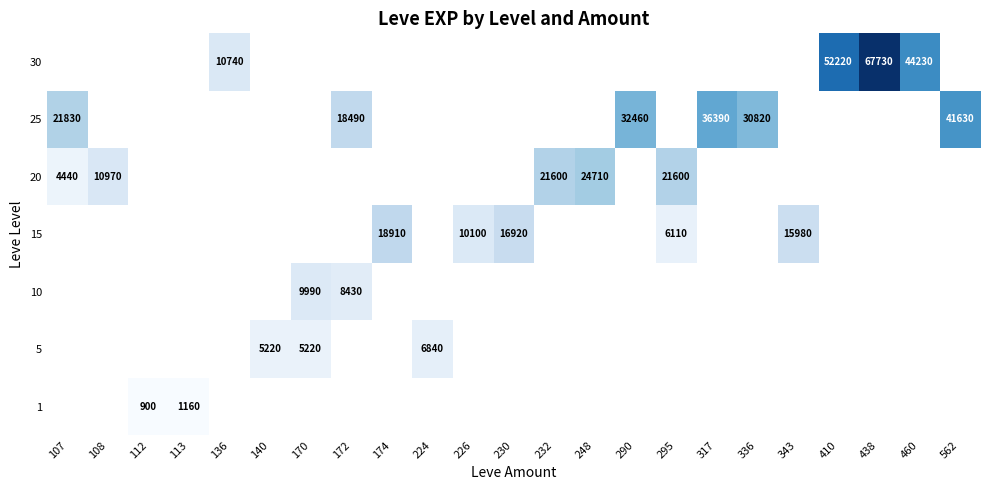

At which label does 15 first exceed 16920?

174